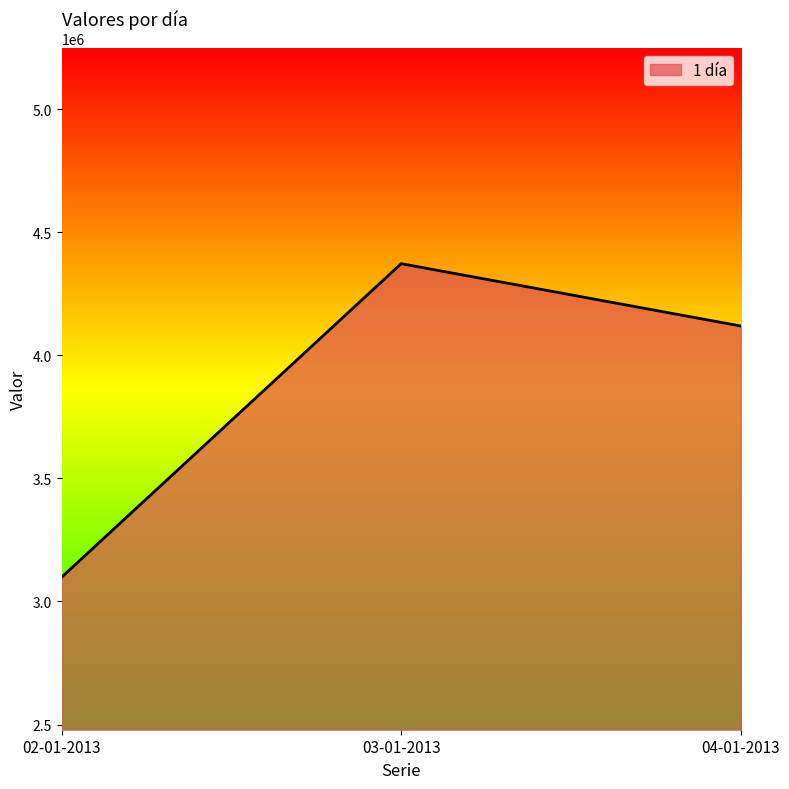

Which label corresponds to the smallest value in the chart?

02-01-2013